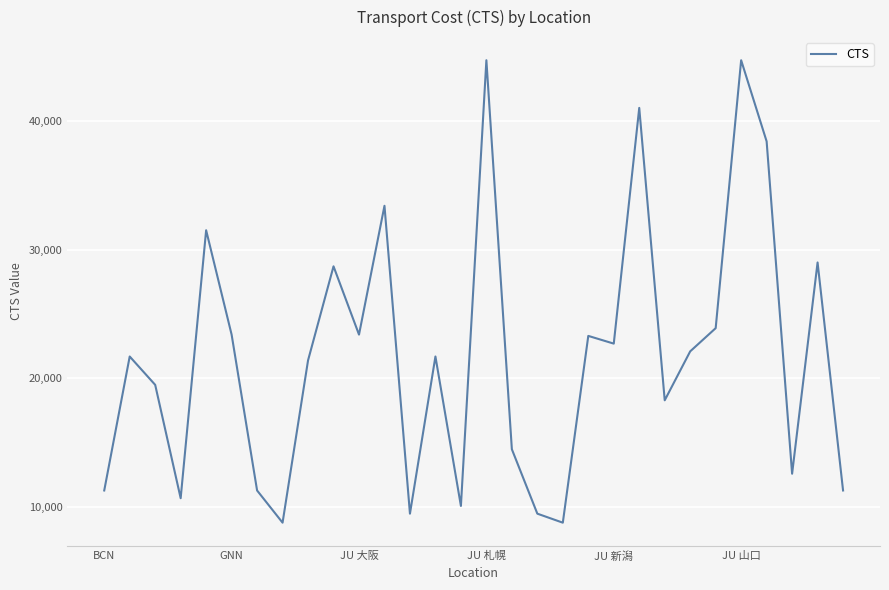

What is the smallest value displayed?

8800